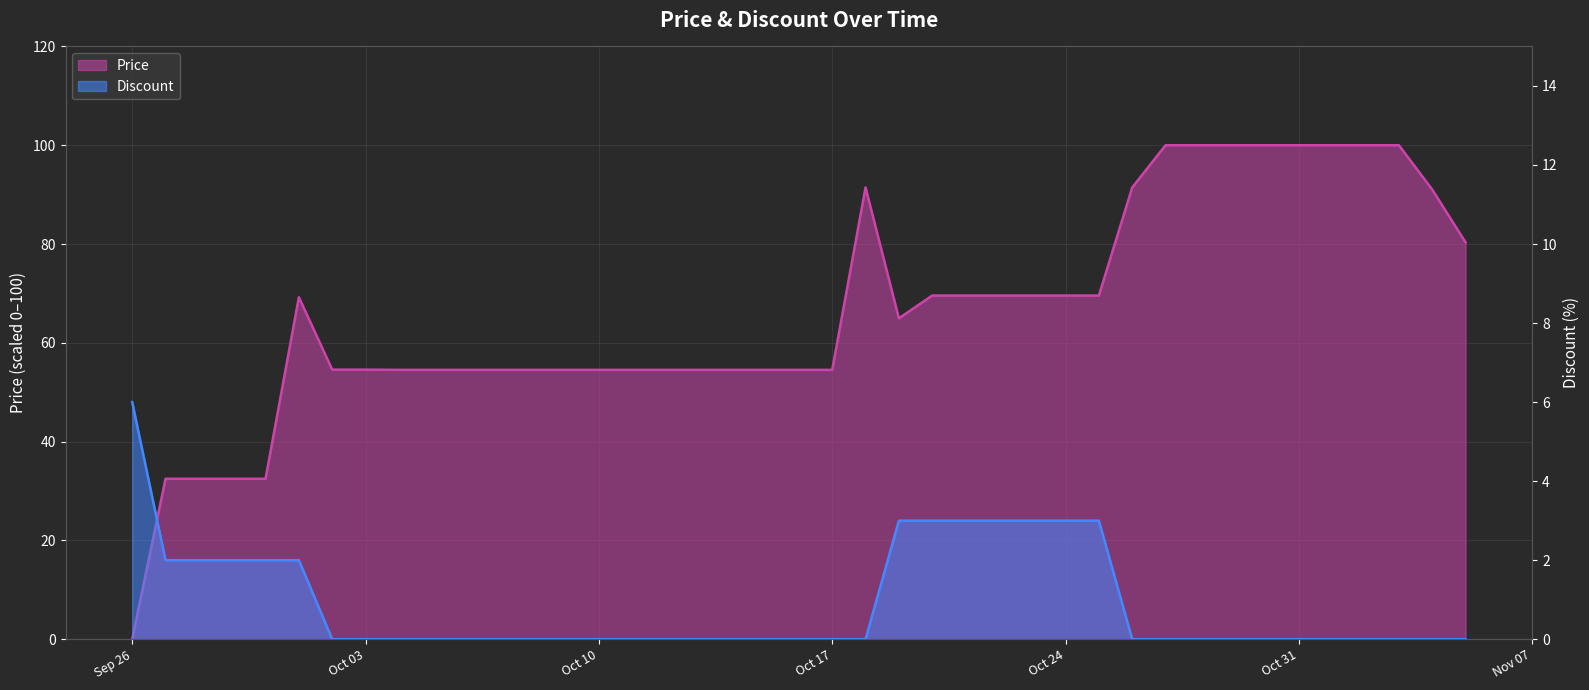

Rank the series by their average value, from lowest to highest.

Discount, Price